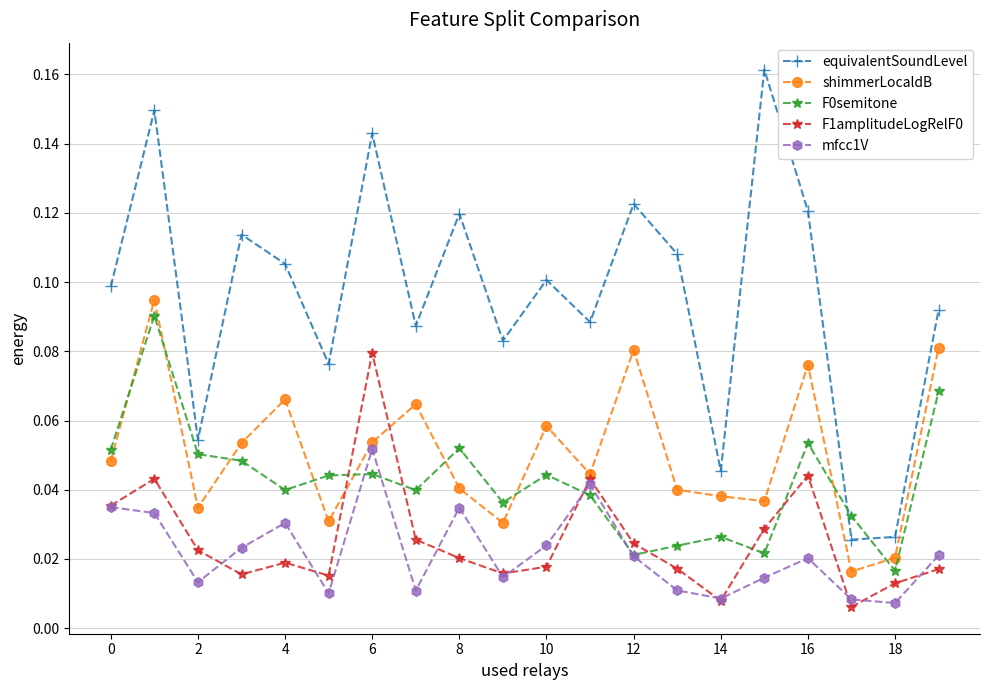

How many distinct data groups are displayed?

5